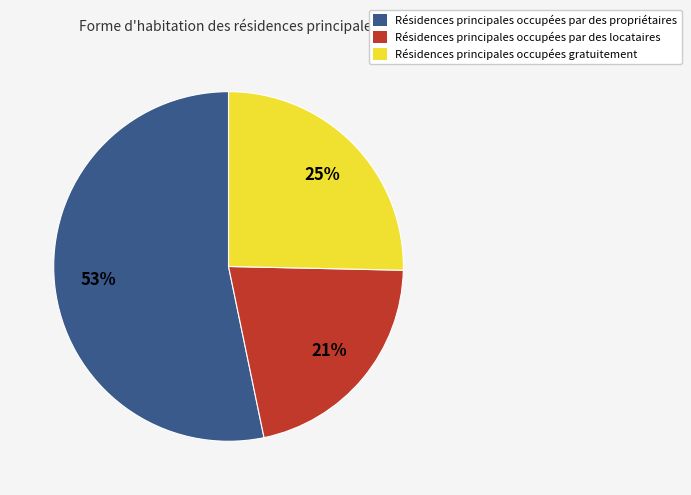

Which category has the smallest portion of the pie?

Résidences principales occupées par des locataires